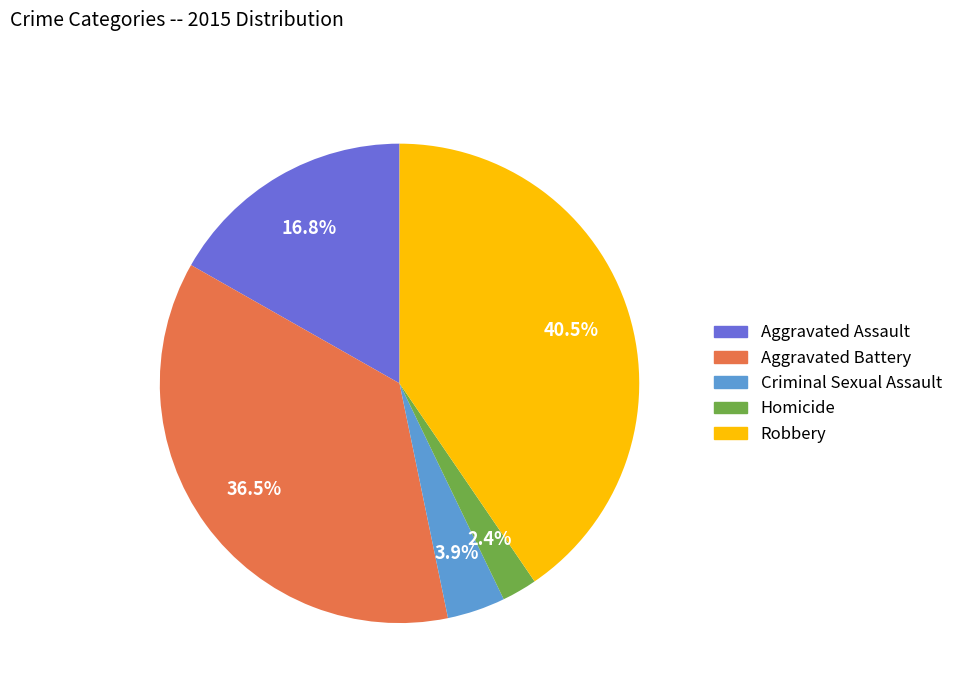

Do Criminal Sexual Assault and Robbery together represent more than half of the pie?

No